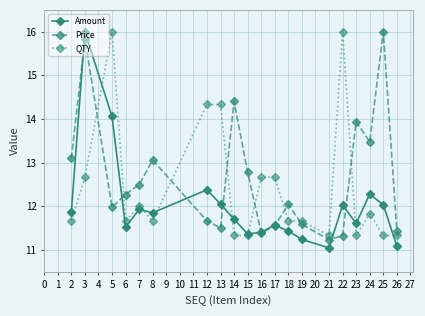

List the series in order of their overall mean, lowest first.

Amount, QTY, Price